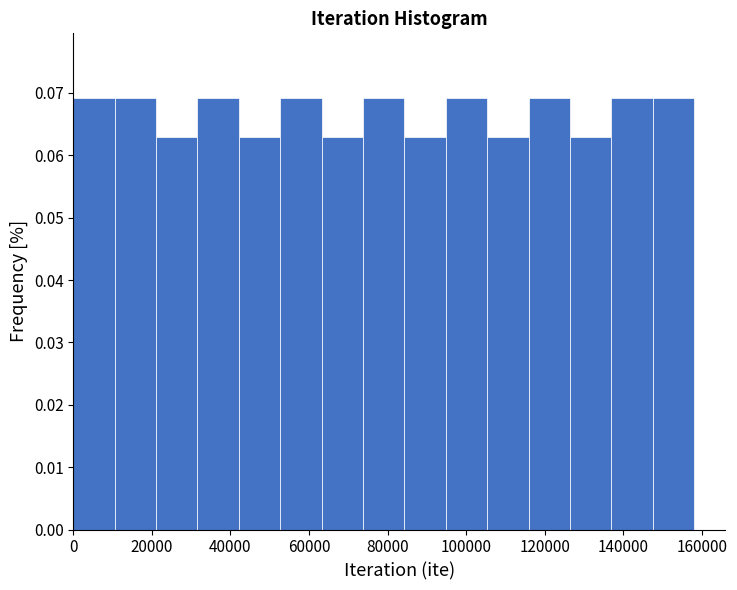

How tall is the bar that spans 22000 to 32000 on the x-axis? Neither the bar edges nor the heights are printed on the chart, so give them approximately, as read against the axes.

0.063